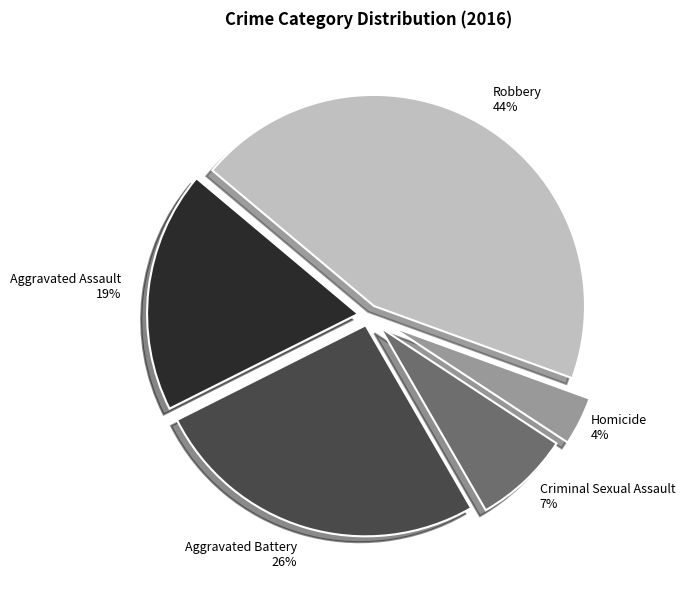

Combined, do Robbery and Criminal Sexual Assault account for over 50%?

Yes